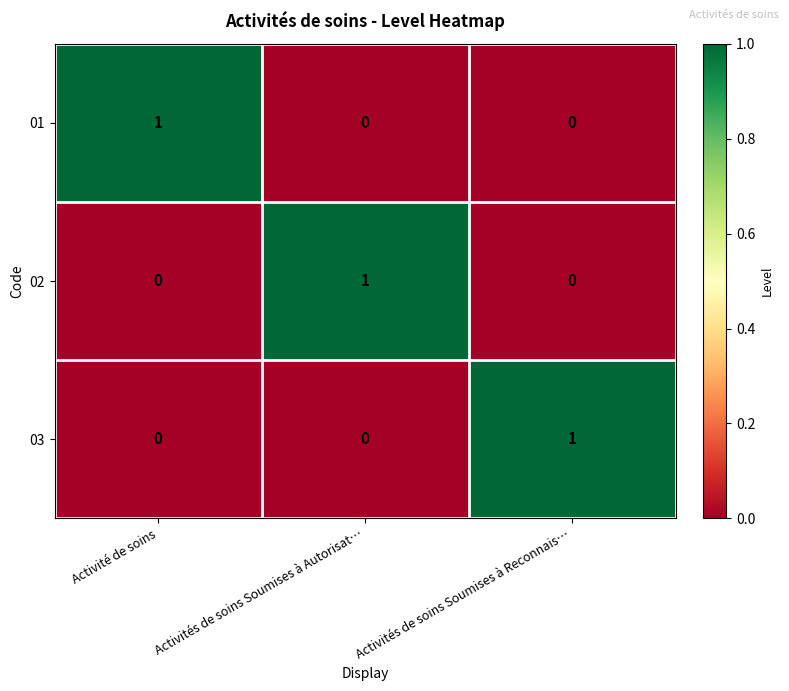

How many 03 values are between 0 and 1?

3